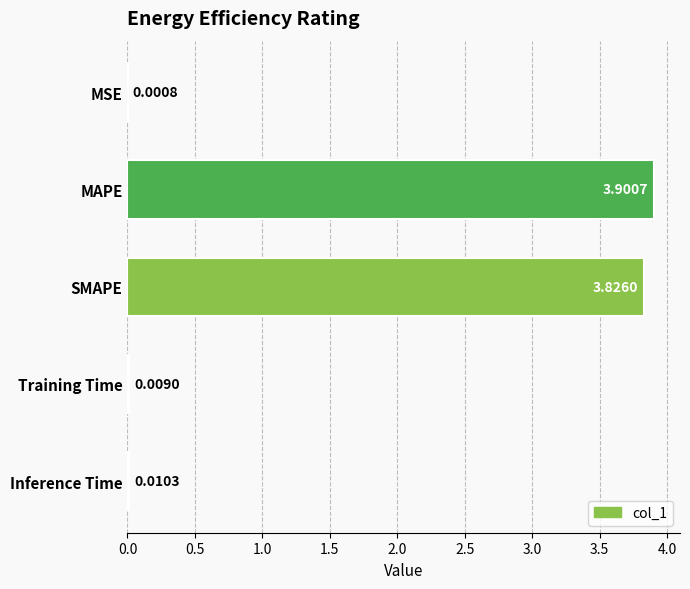

At which label is the value closest to 1?

Inference Time